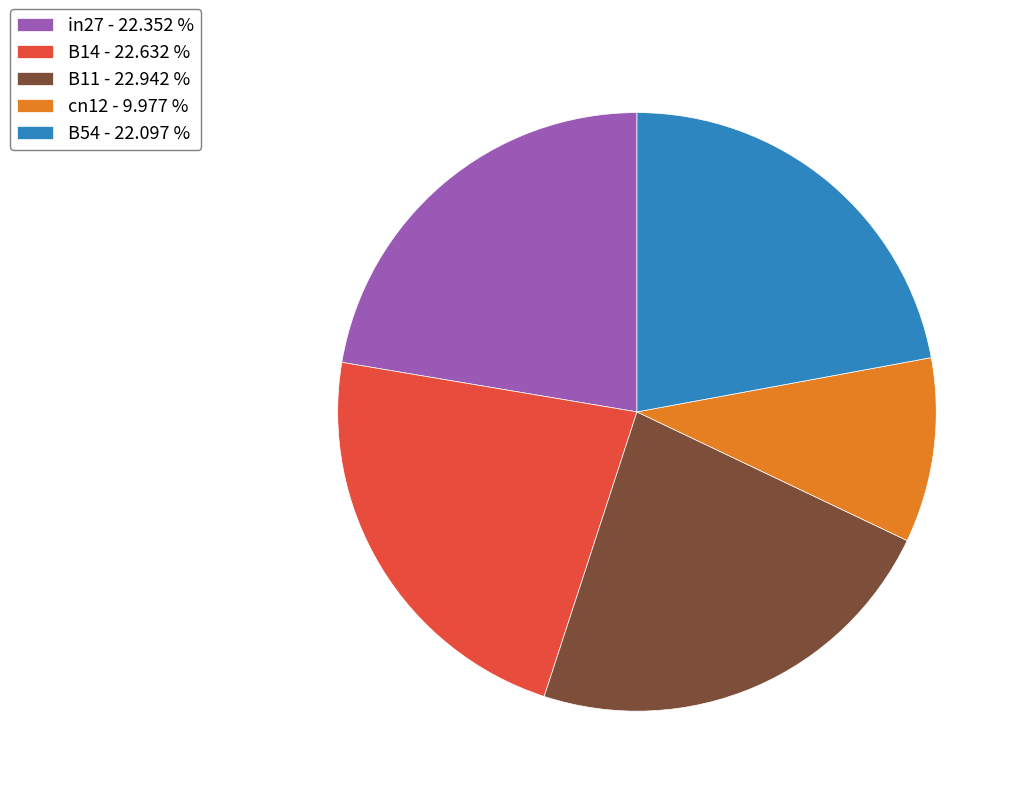

Combined, do B14 - 22.632 % and cn12 - 9.977 % account for over 50%?

No